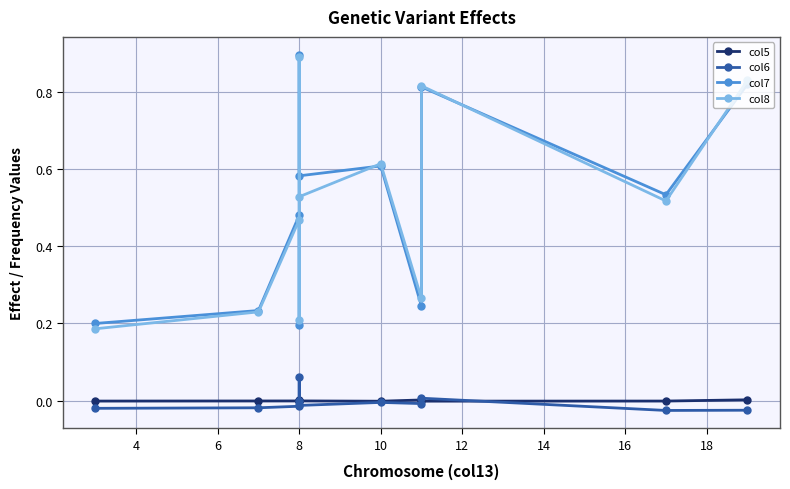

Which series changed the most between 12 and 20?

col7